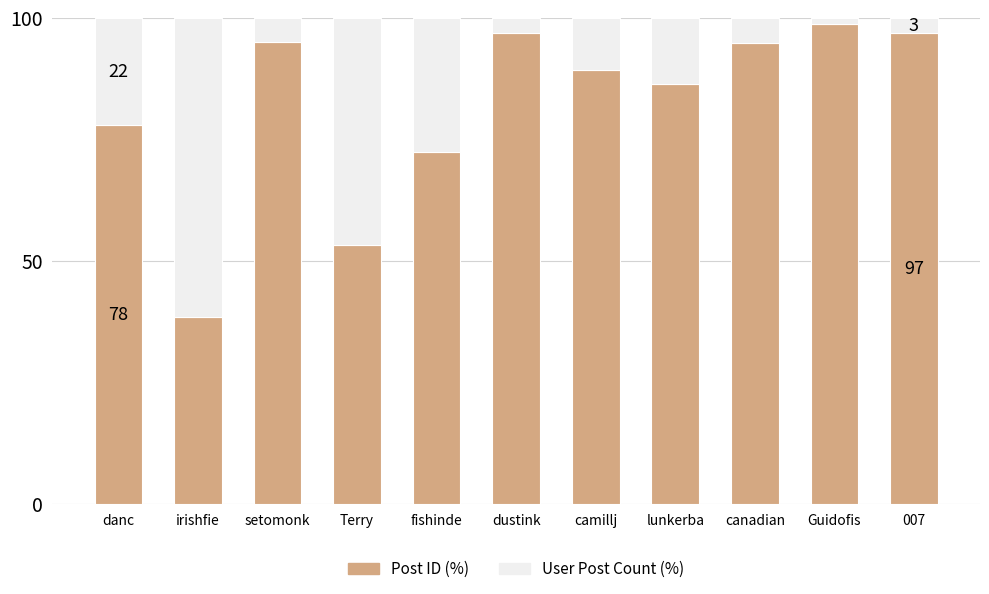

What is the total value across all series at Terry?

100.0